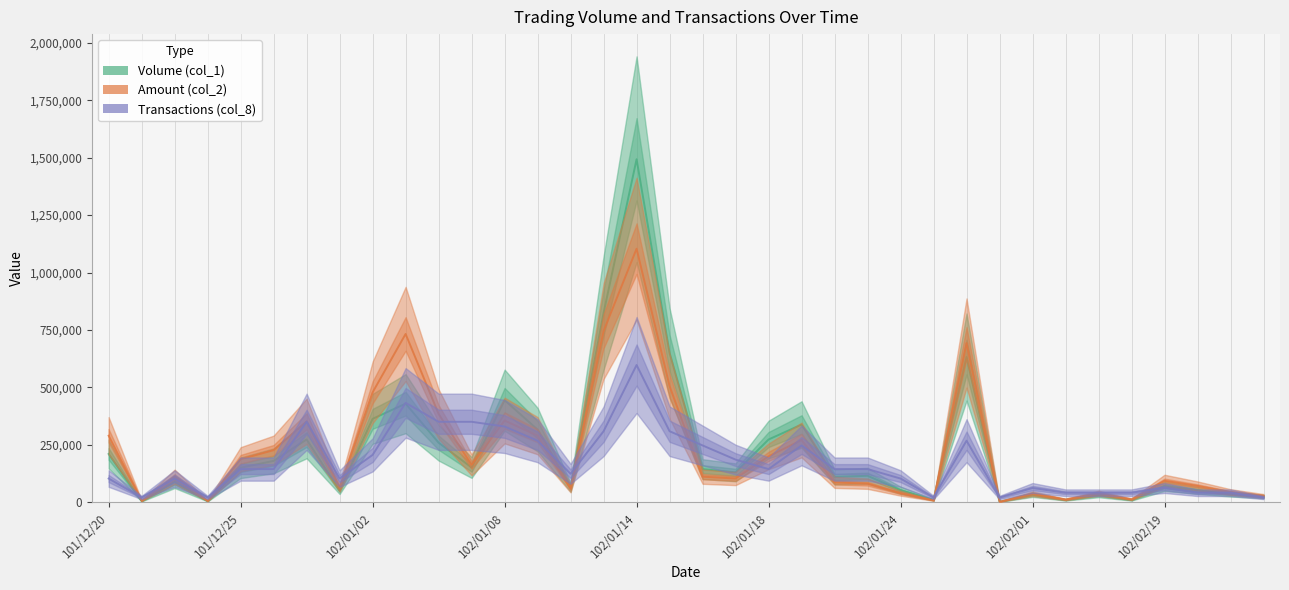

What is the value of the Volume (col_1) point at the 11th from the left?

259000.0